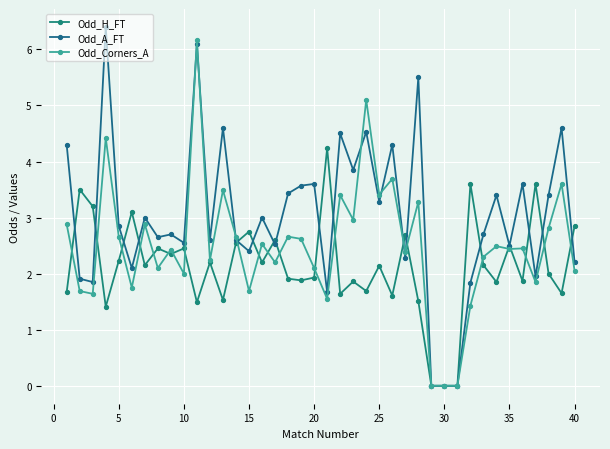

Which series has the widest spread of values?

Odd_A_FT